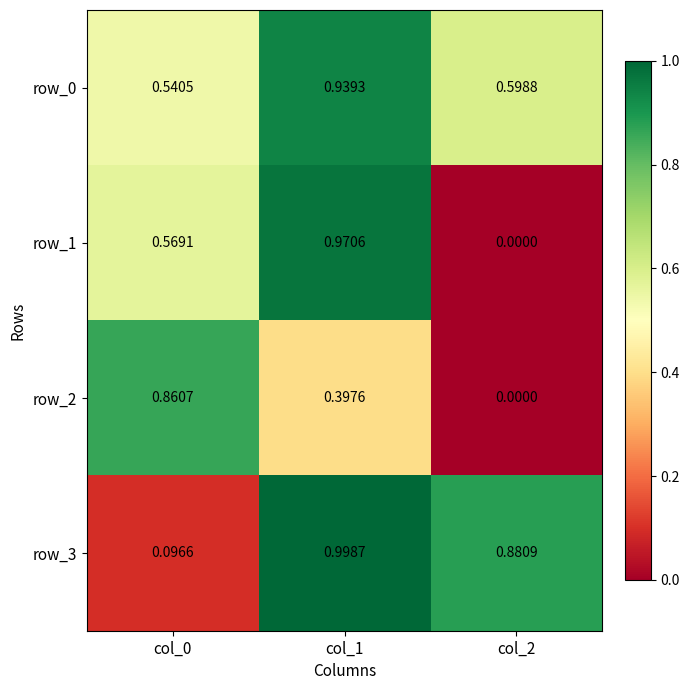

What is the sum of all row_2 values?

1.3